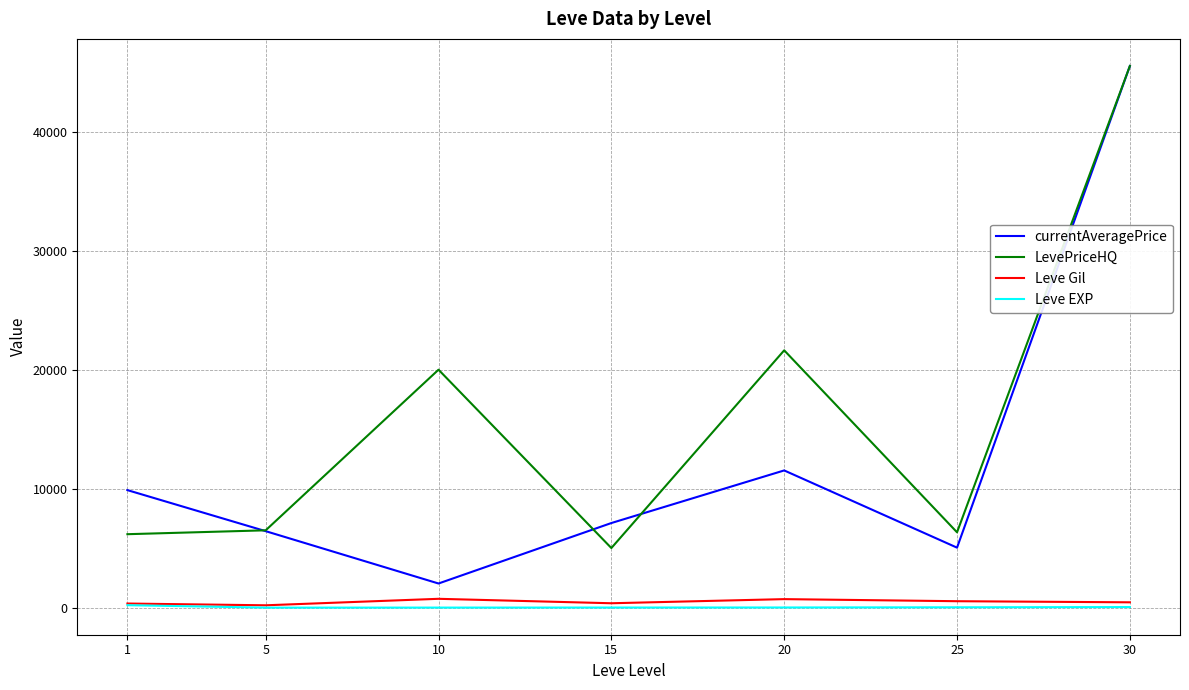

At which label is currentAveragePrice closest to 23768?

20